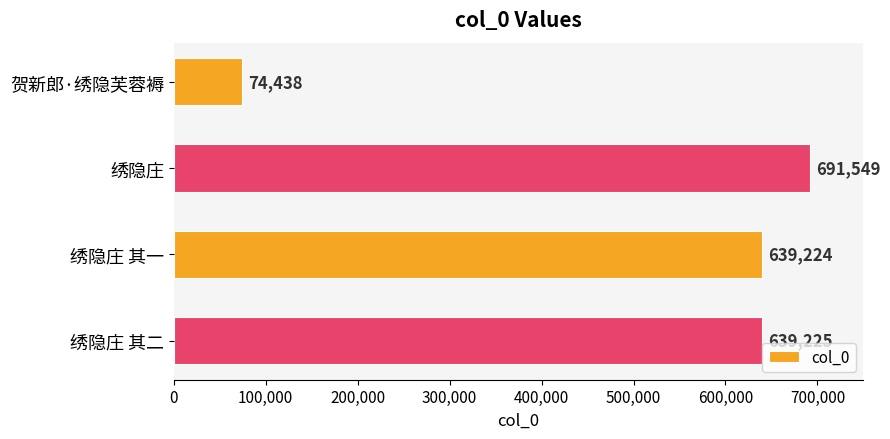

Does the chart contain any negative values?

No